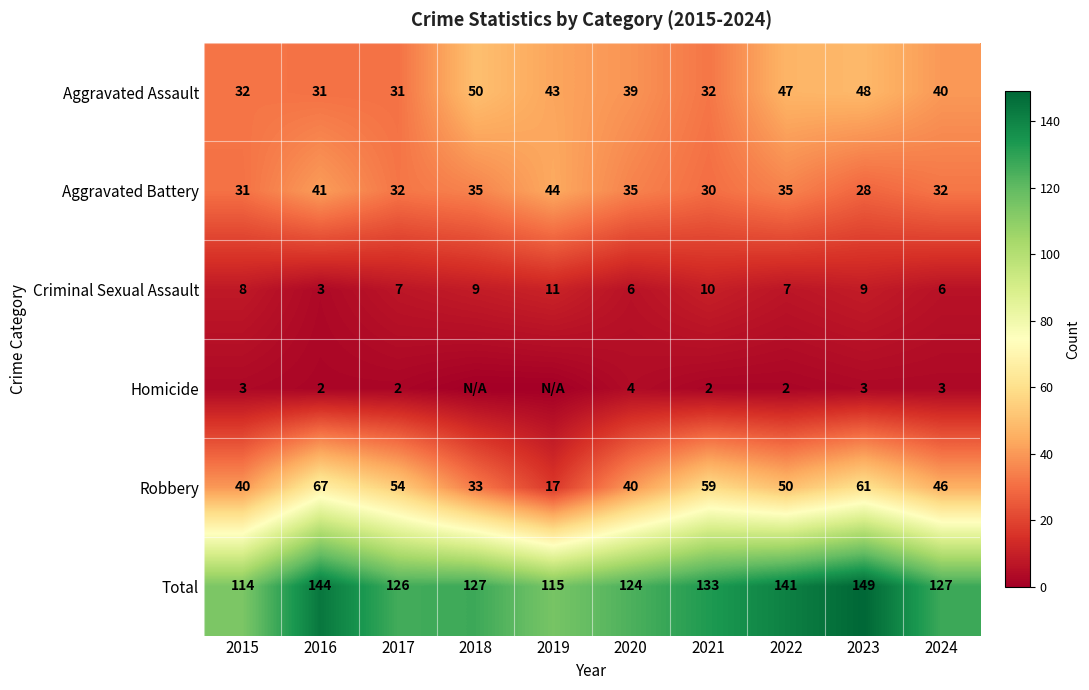

What is the highest value of the Aggravated Assault series?

50